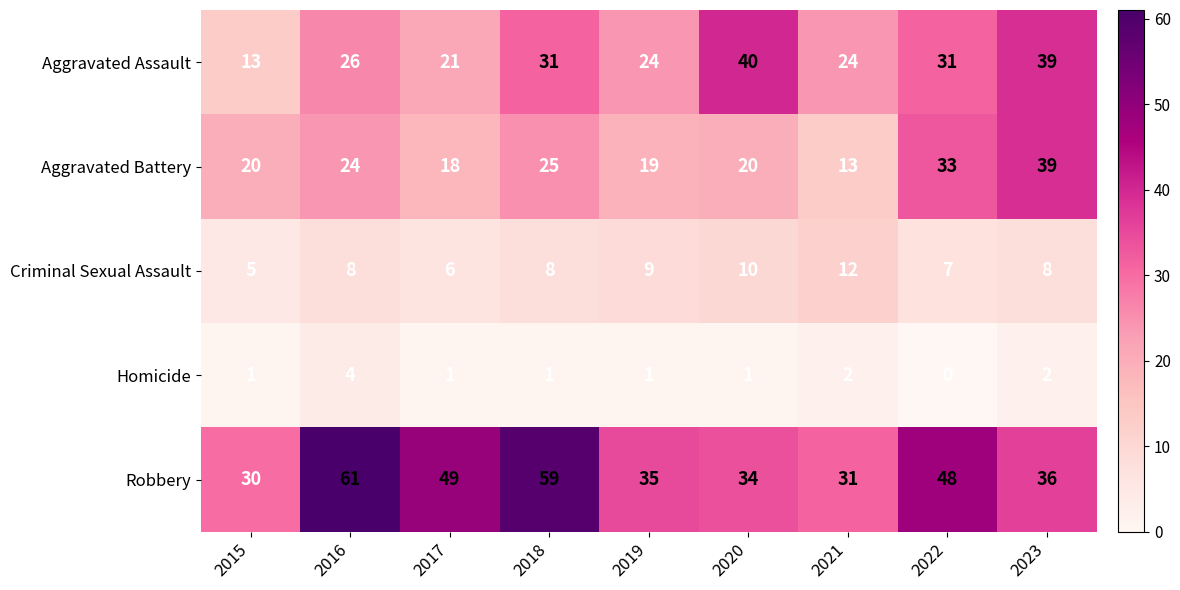

Which series has the widest spread of values?

Robbery